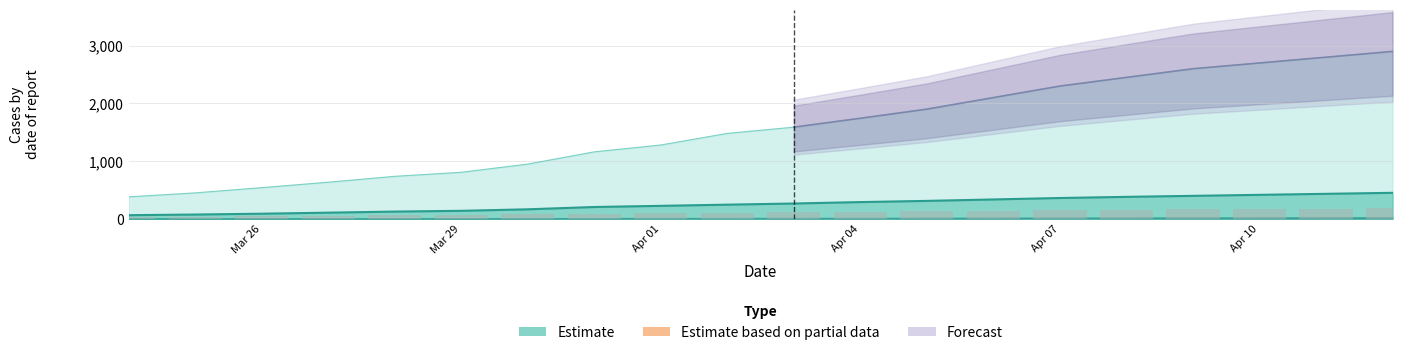

The value of TI at Apr 10 is 90.2. True or false?

False